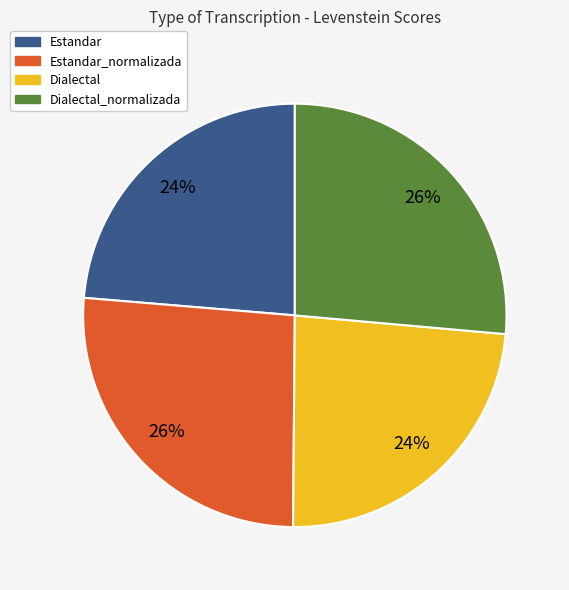

What percentage is the Dialectal_normalizada slice, to the nearest percent?

26%